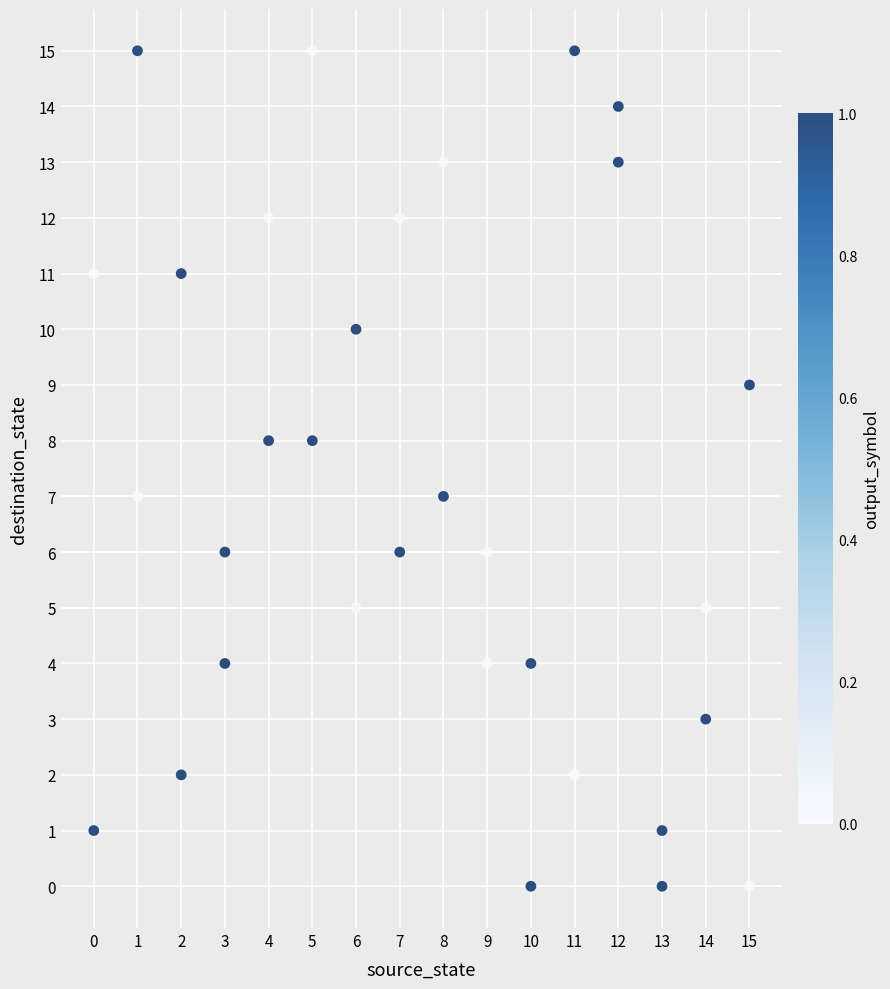

What is the range of Y values (max minus min)?

15